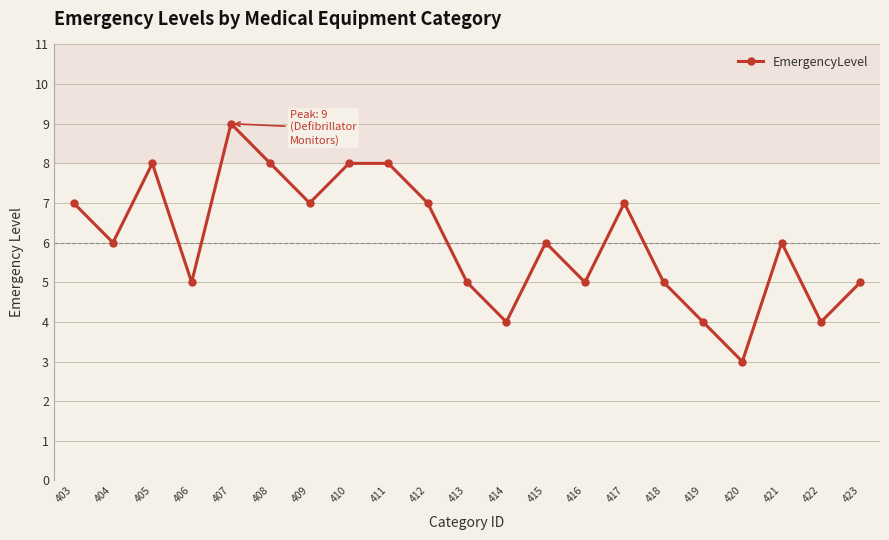

Count the number of categories in the chart.

21